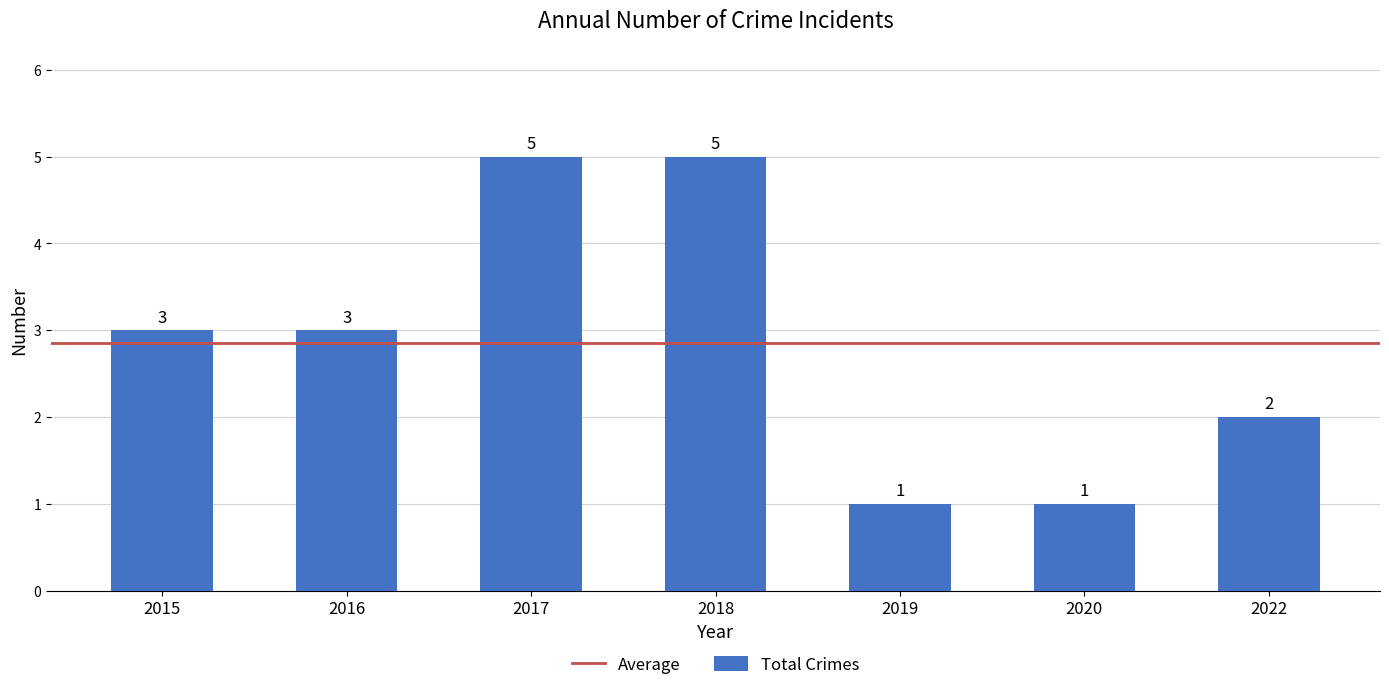

What value does the data have at 2022?

2